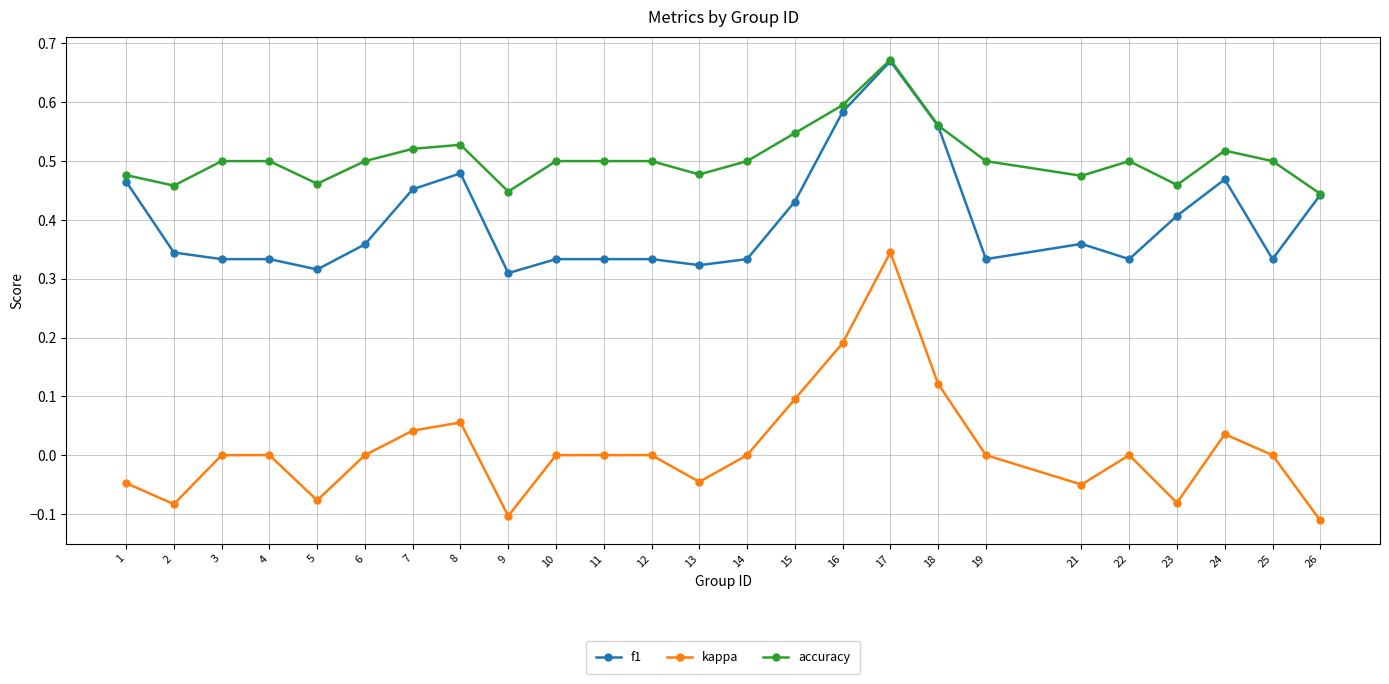

Rank the series at 12 from lowest to highest value.

kappa, f1, accuracy